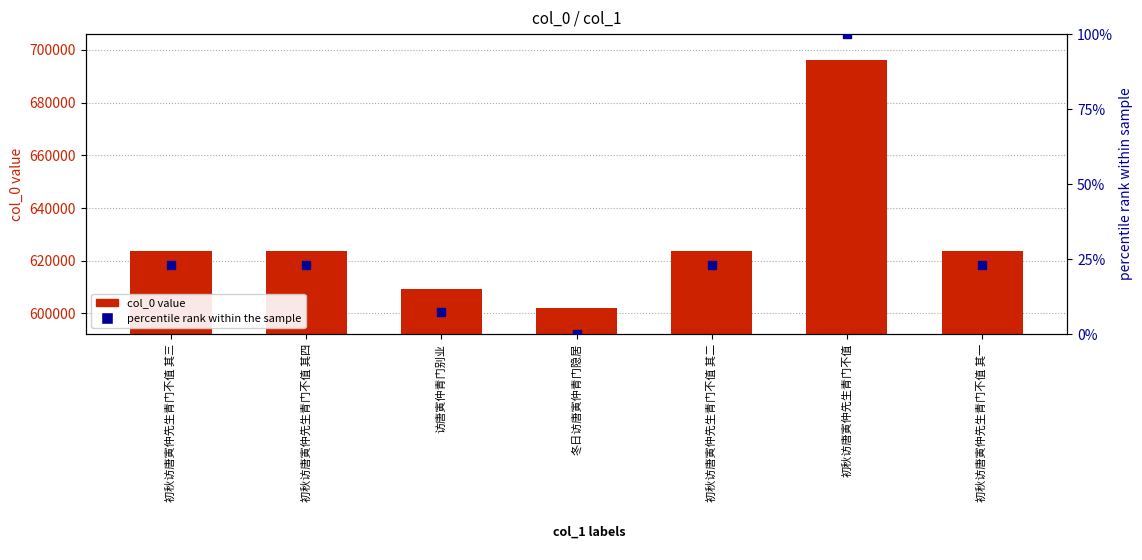

At how many categories does at least one series exceed 20598?

7